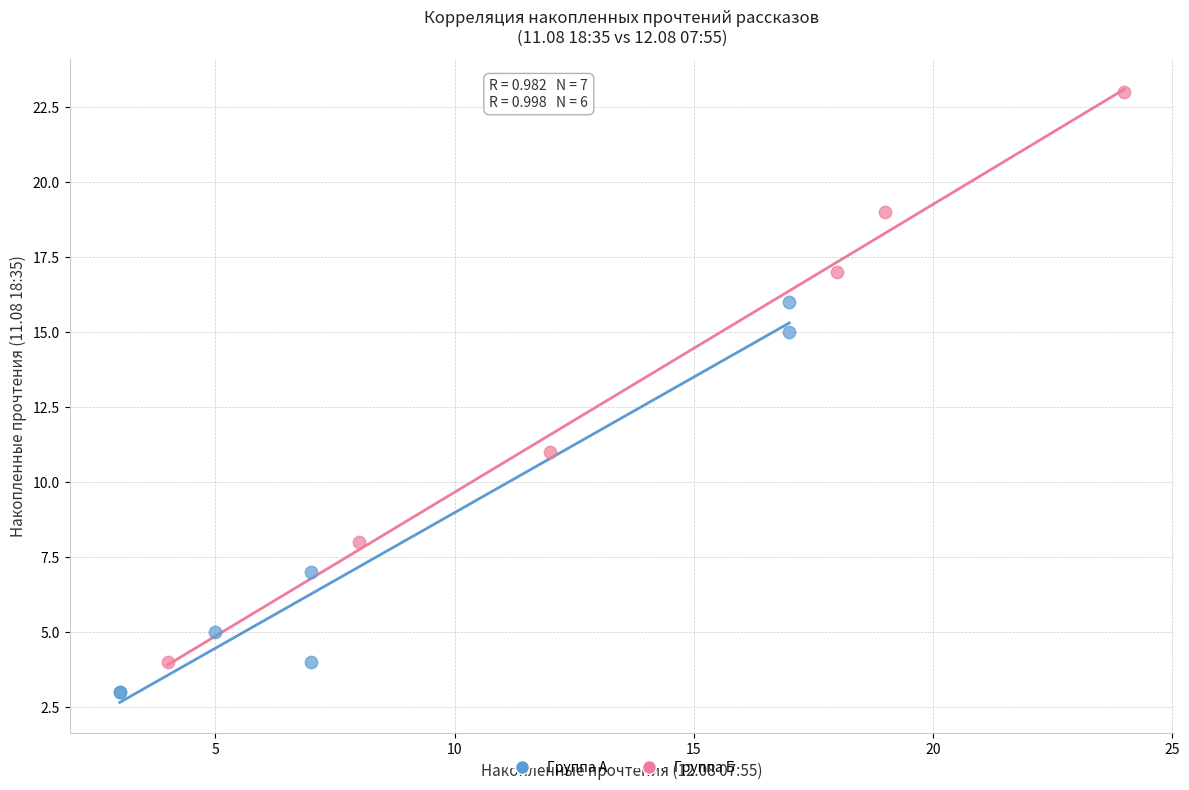

What are all the series names shown in the legend?

Группа А, Группа Б